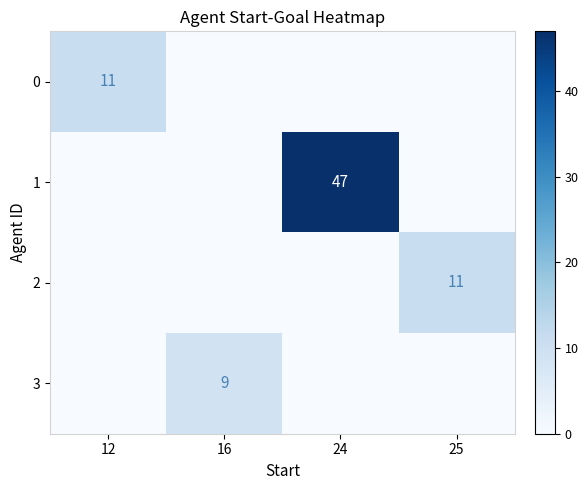

True or false: 3 has a value of 12 at 16.

False